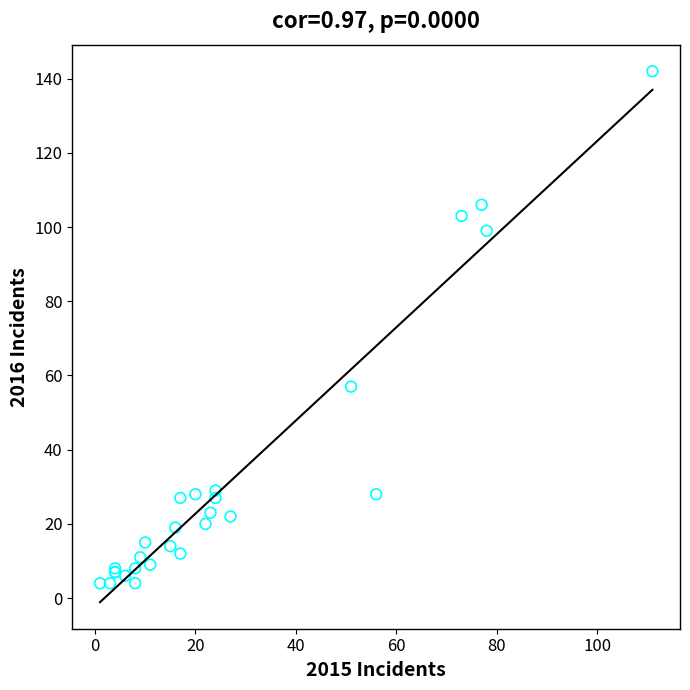

What Y value in the scatter plot is closest to 73?

57